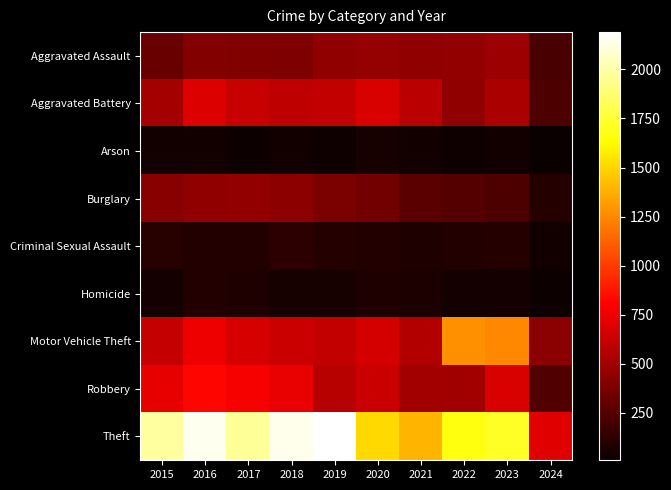

How many distinct data groups are displayed?

9